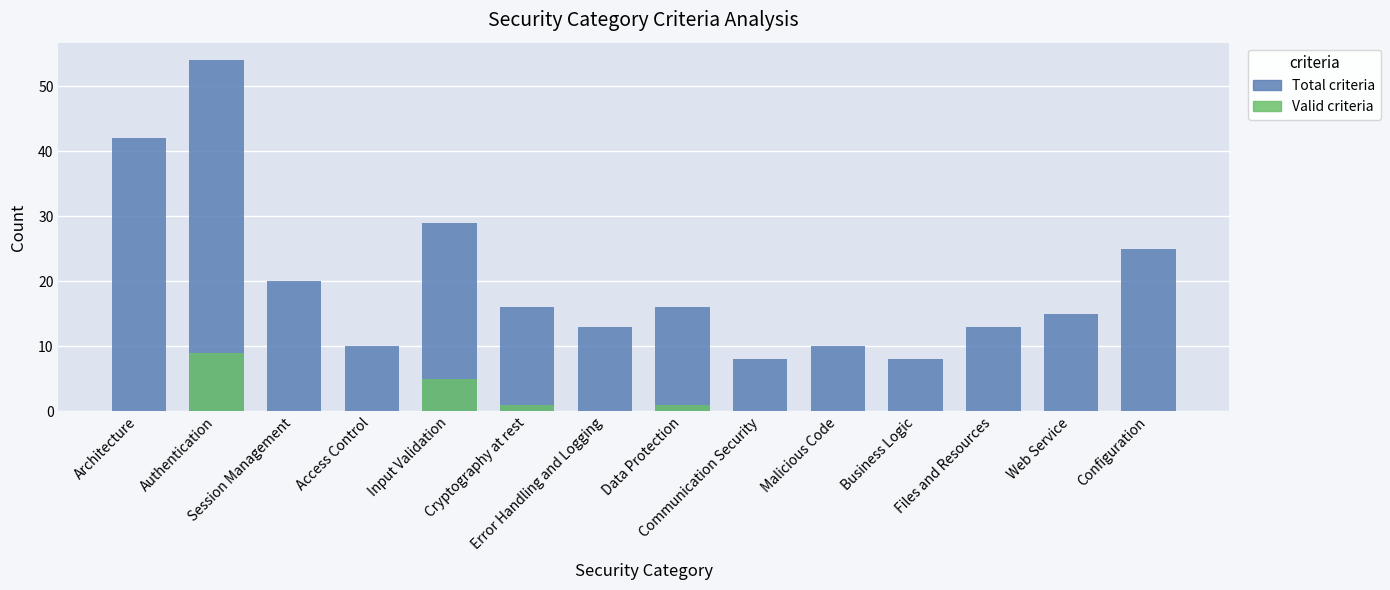

At which label is Valid criteria closest to 4?

Input Validation